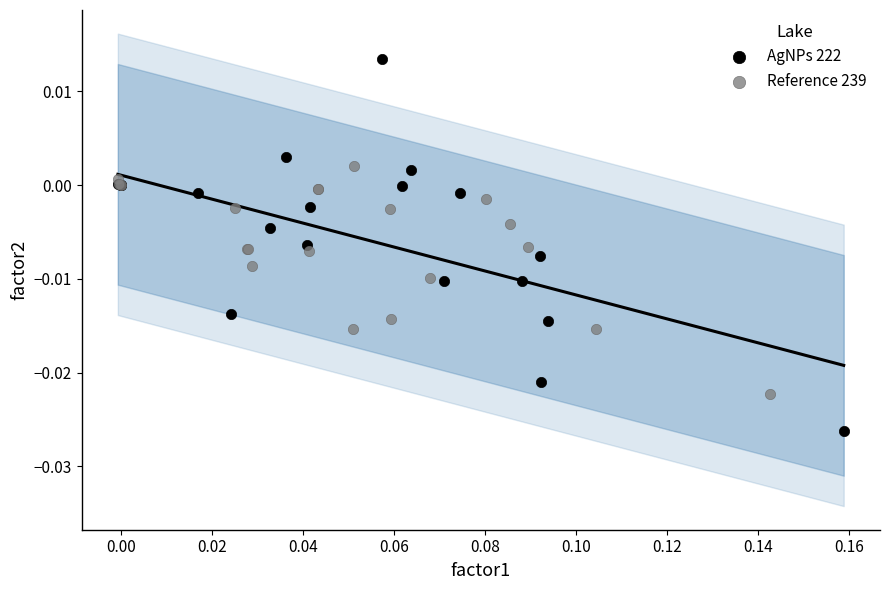

Which series contains the highest Y value?

AgNPs 222